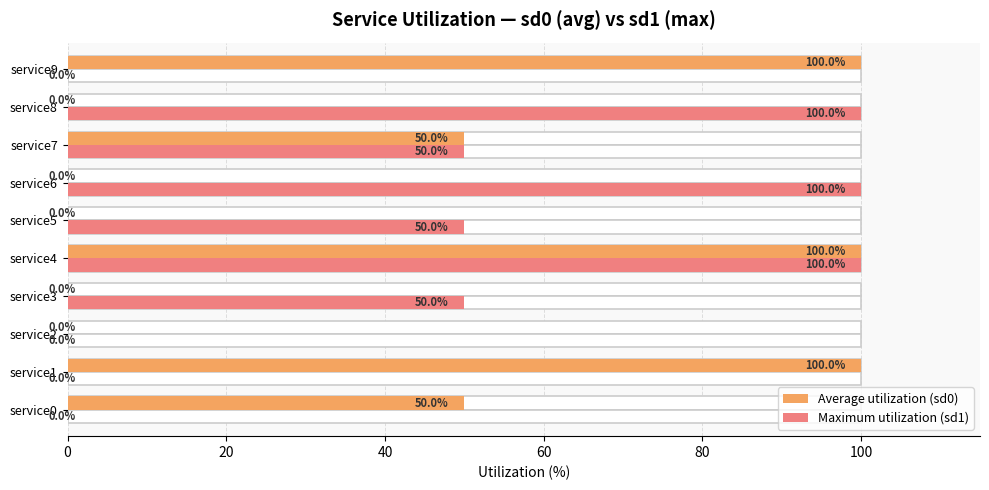

What value does the Average utilization (sd0) series have at service0?

50